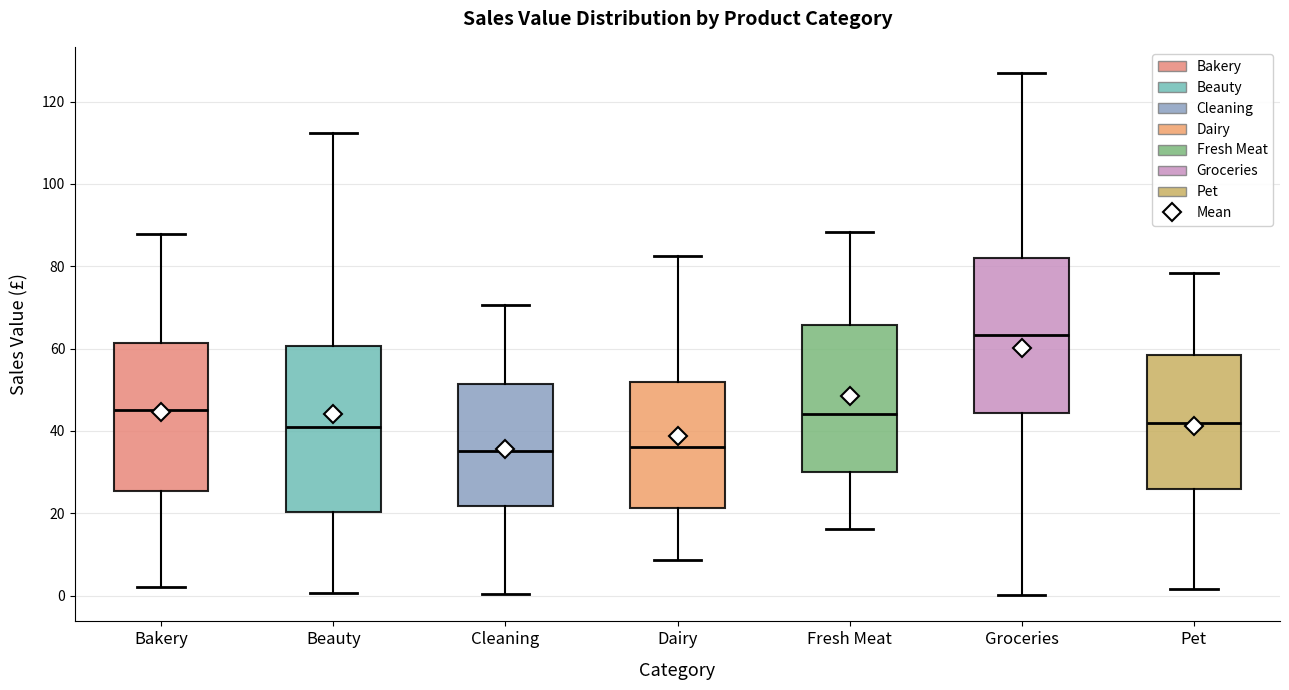

Reading left to right, read every box against the y-axis: the position of its median line, the range the box covers, and the ends of its whiskers. The values are not printed on the chart, so give them approximately, as read against the axis.

Bakery: median 46, box 26 to 62, whiskers 2 to 88
Beauty: median 42, box 20 to 60, whiskers 0 to 112
Cleaning: median 36, box 22 to 52, whiskers 0 to 70
Dairy: median 36, box 22 to 52, whiskers 8 to 82
Fresh Meat: median 44, box 30 to 66, whiskers 16 to 88
Groceries: median 64, box 44 to 82, whiskers 0 to 126
Pet: median 42, box 26 to 58, whiskers 2 to 78